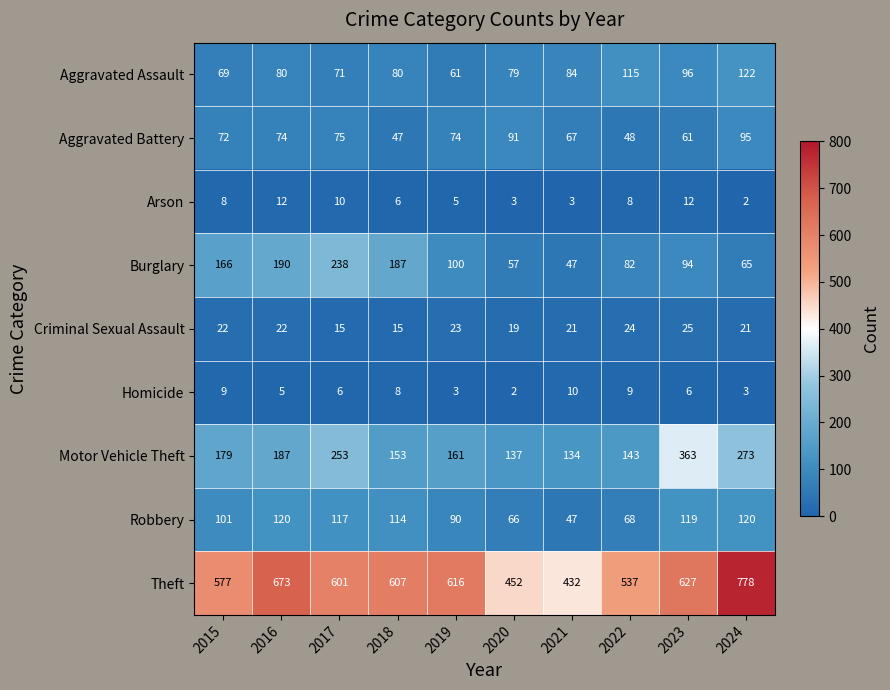

True or false: Robbery has a value of 101 at 2022.

False